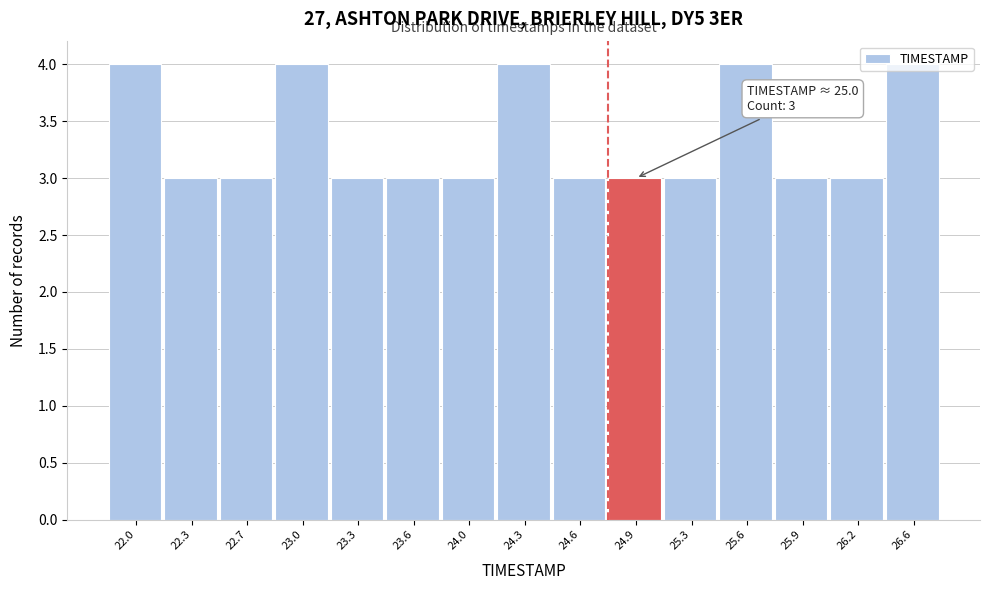

The chart shows a value of 5 at 23.6. True or false?

False